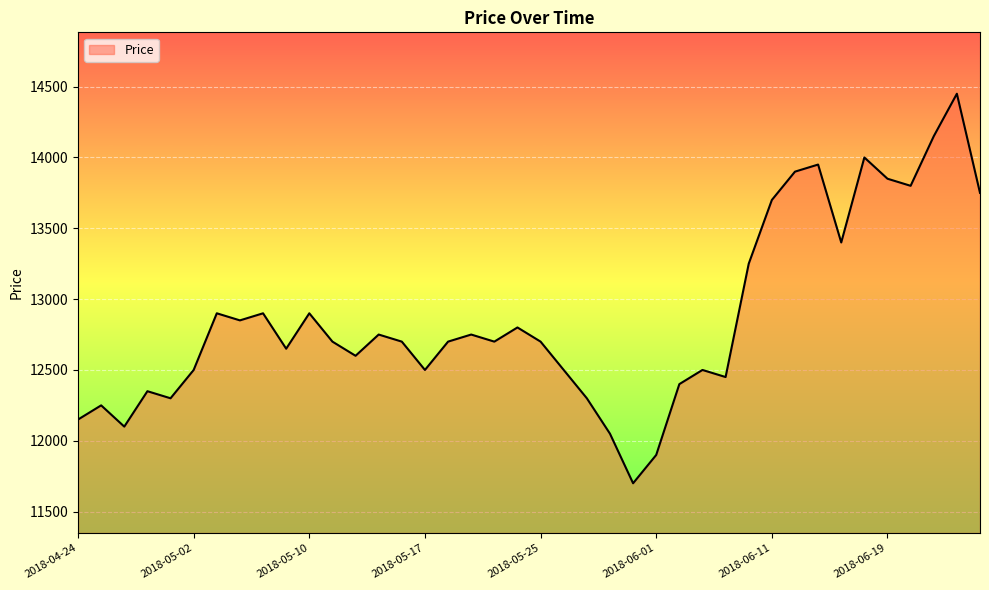

What is the difference between the maximum and minimum values?

2750